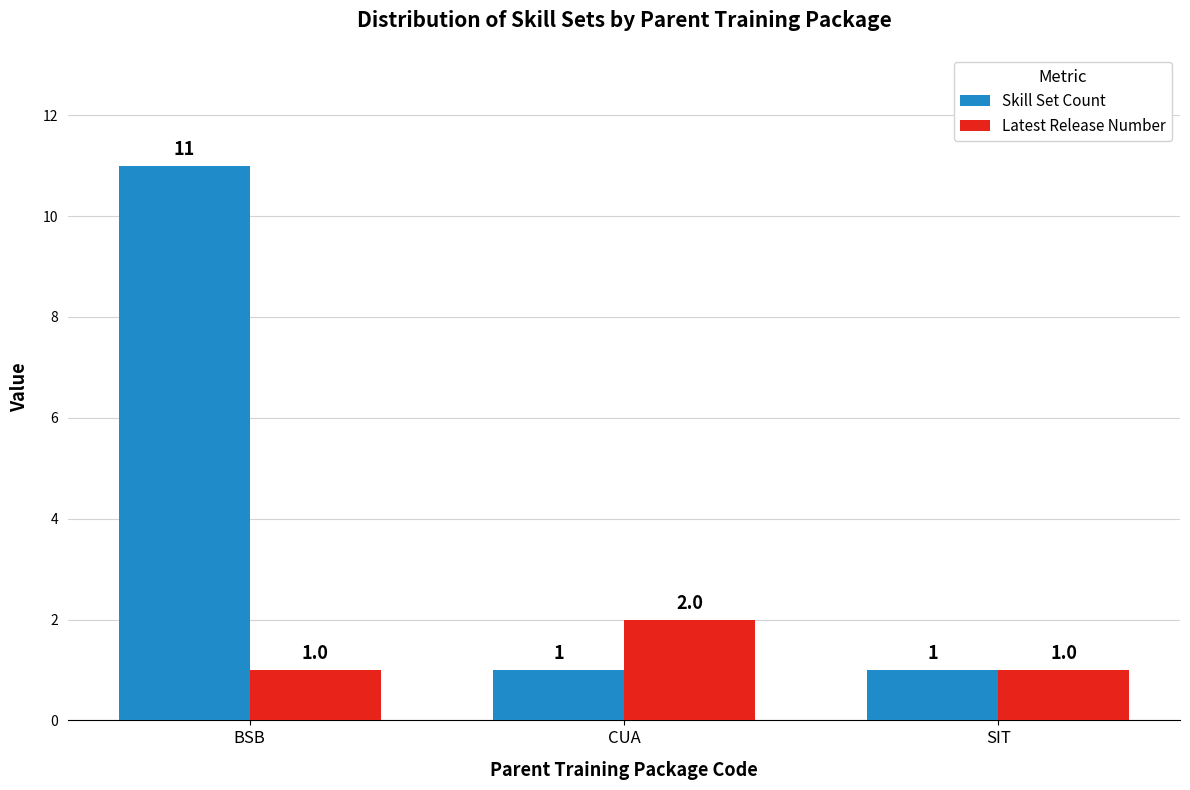

Rank the series by their maximum value, from highest to lowest.

Skill Set Count, Latest Release Number